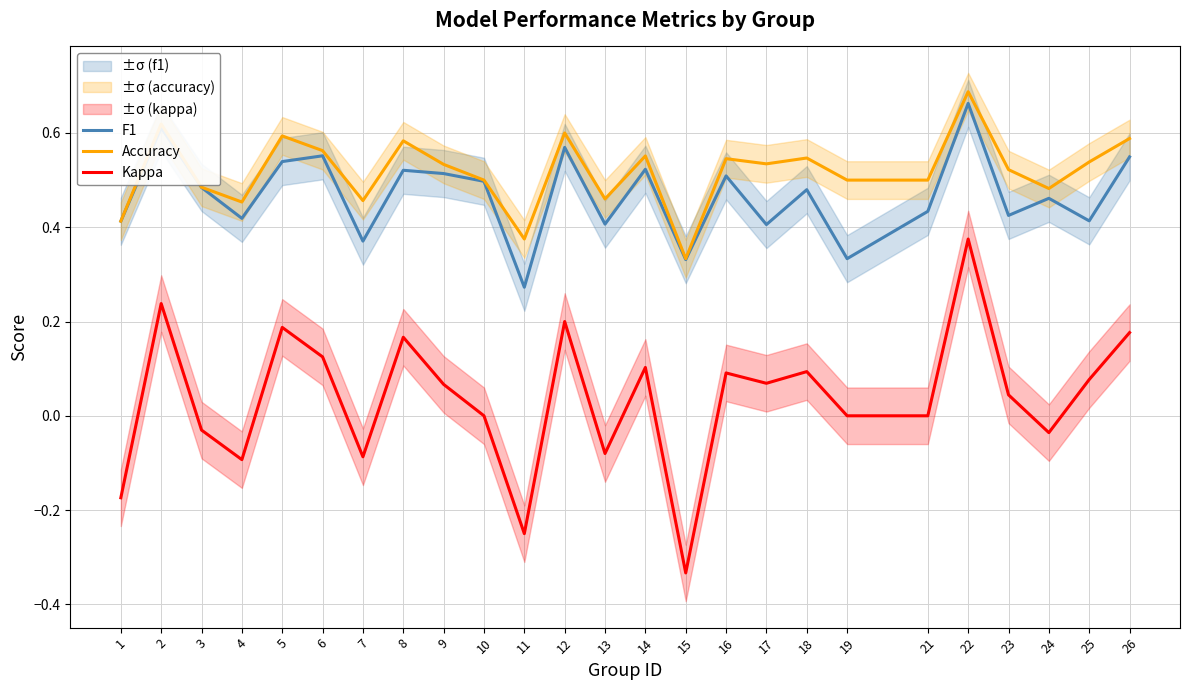

True or false: Accuracy has more than 2 points higher than both neighbors.

True